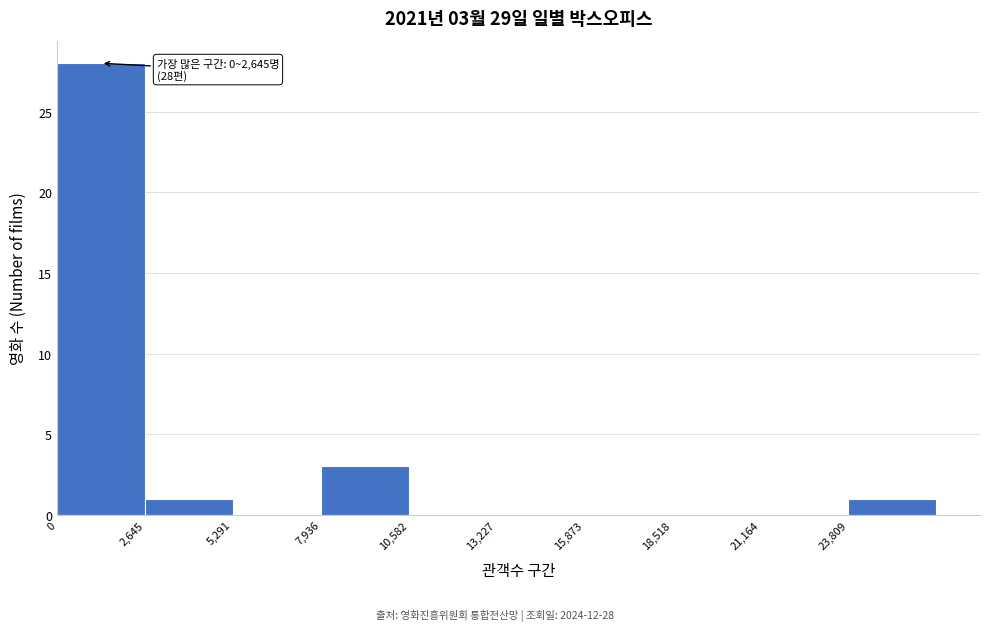

Which range on the x-axis has the tallest bar?

0 to 2500